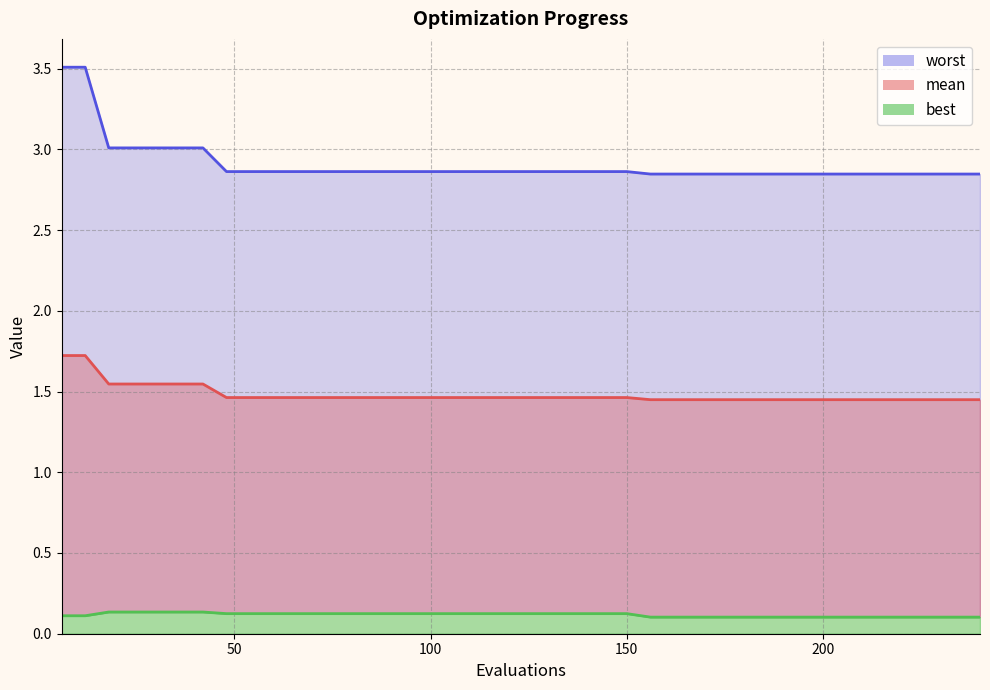

At which category is the sum across all series the highest?

6